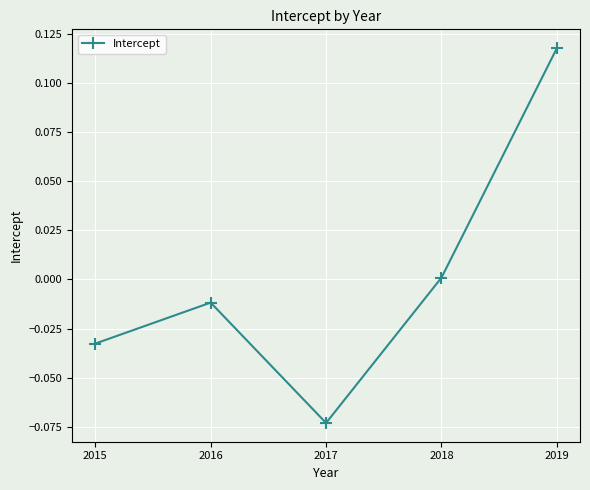

The chart shows a value of -0.0 at 2015. True or false?

True